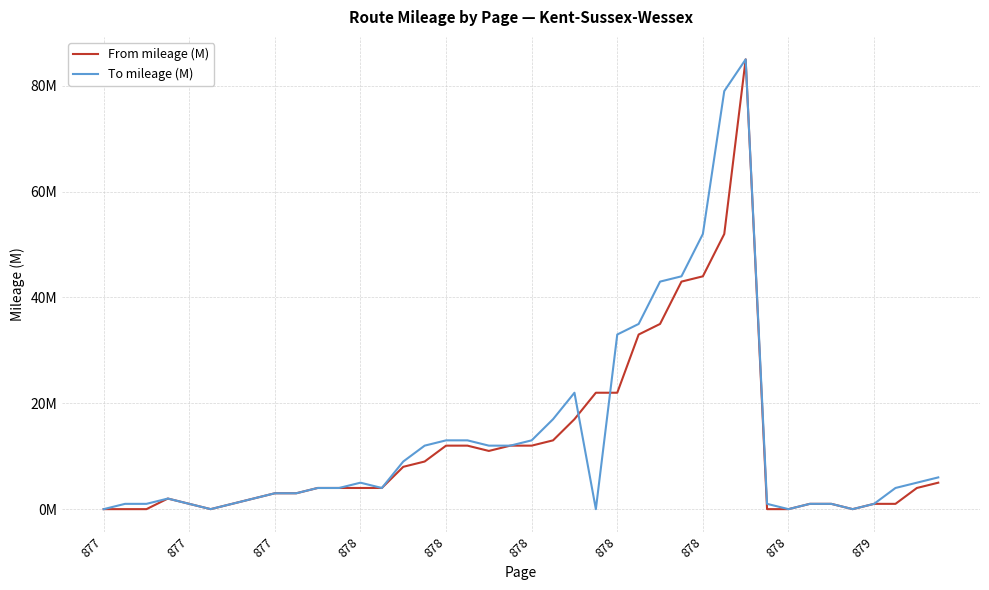

Does the chart have visible grid lines?

Yes